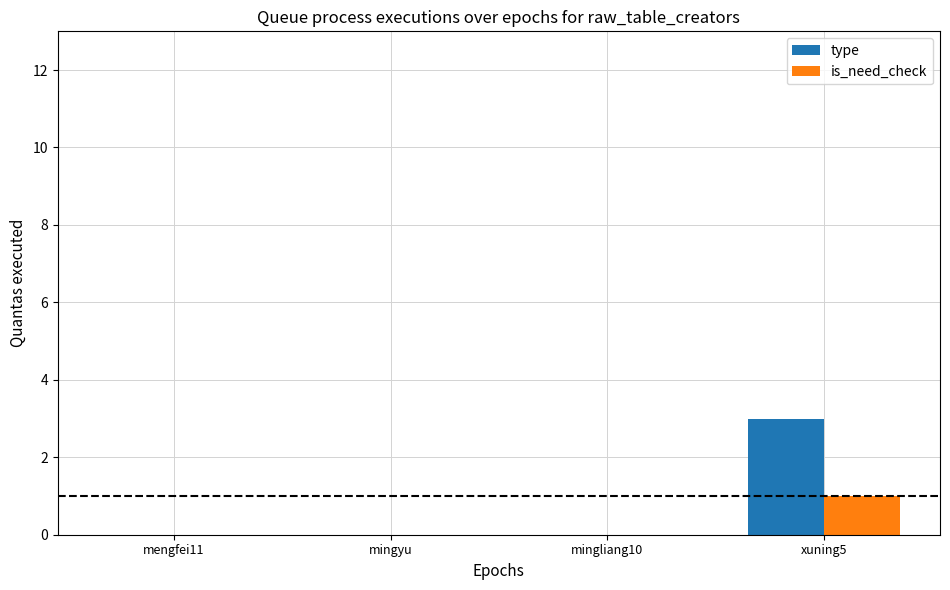

Reading right to left, extract all data points from this chart.

type: xuning5=3	mingliang10=0	mingyu=0	mengfei11=0
is_need_check: xuning5=1	mingliang10=0	mingyu=0	mengfei11=0